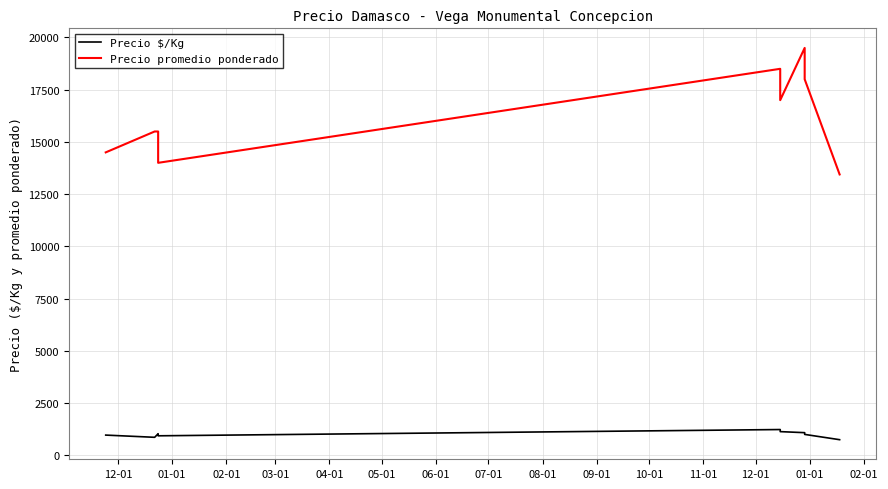

How many values in the Precio $/Kg series exceed 1000?

4